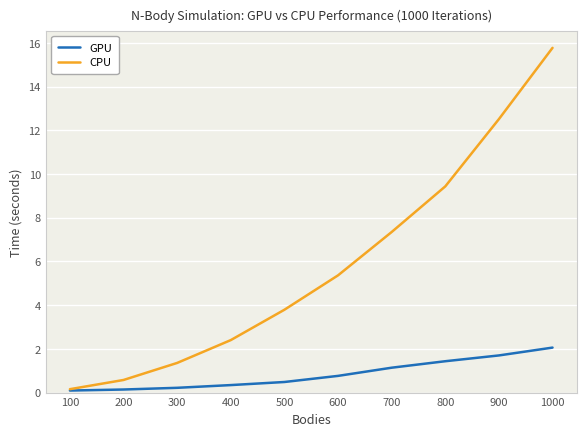

Does the chart display data point markers on the line(s)?

No